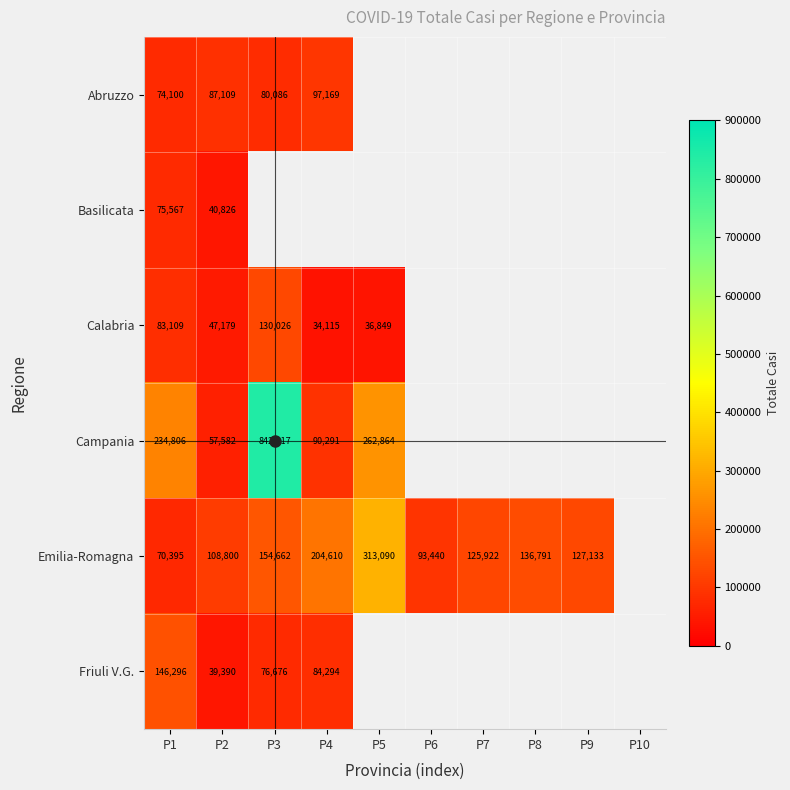

What is the smallest value displayed?

34115.0